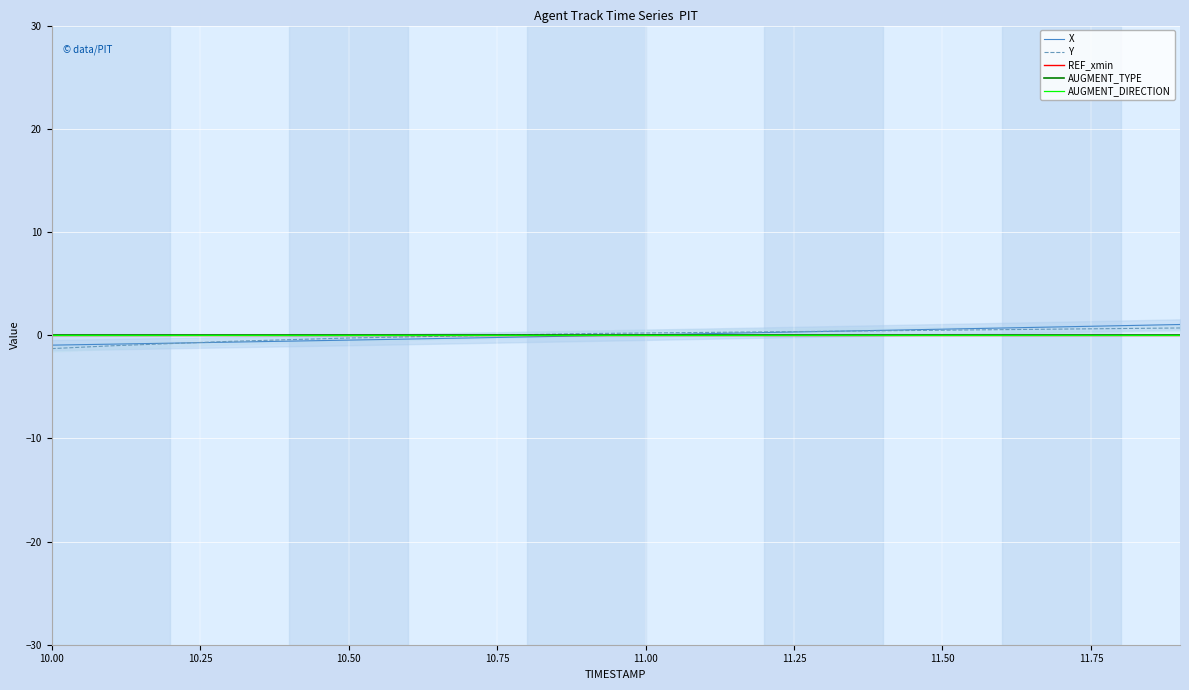

The Y series shows -0.1 at 11.75. True or false?

False